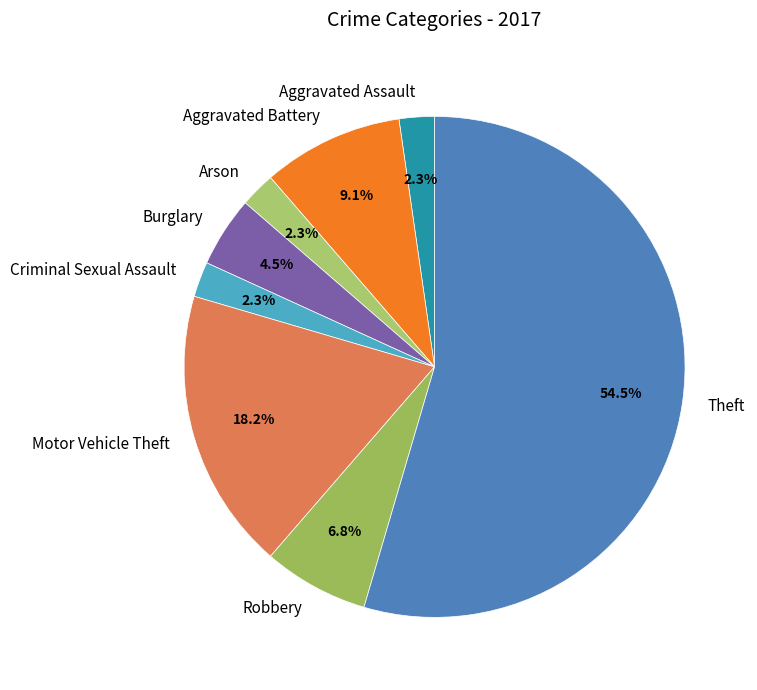

Is there a majority slice in this chart?

Yes